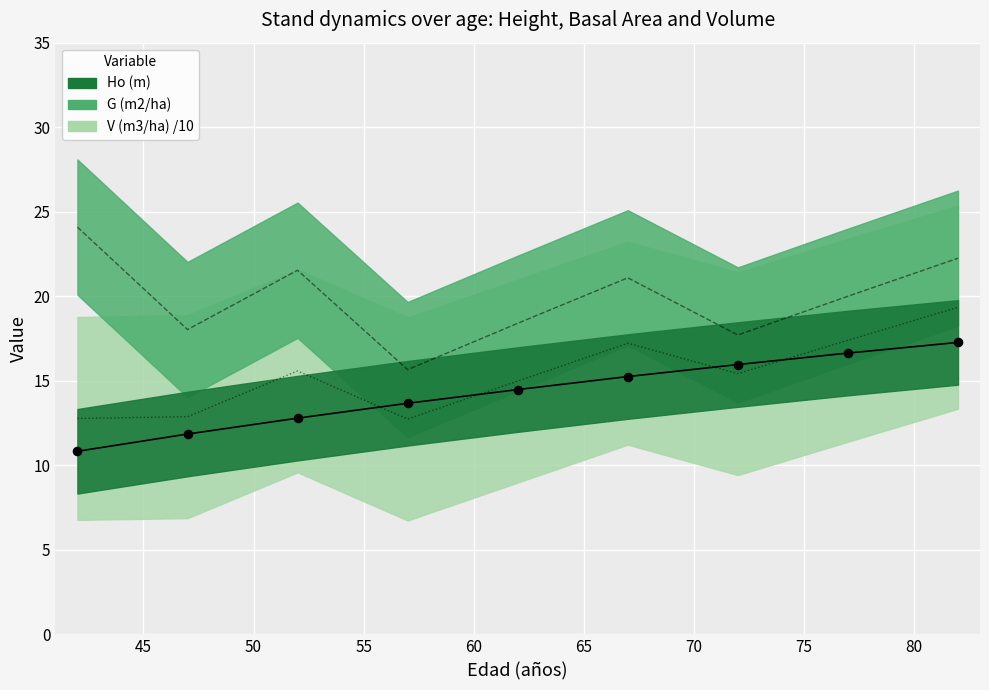

Which series contains the lowest Y value?

Ho (m)